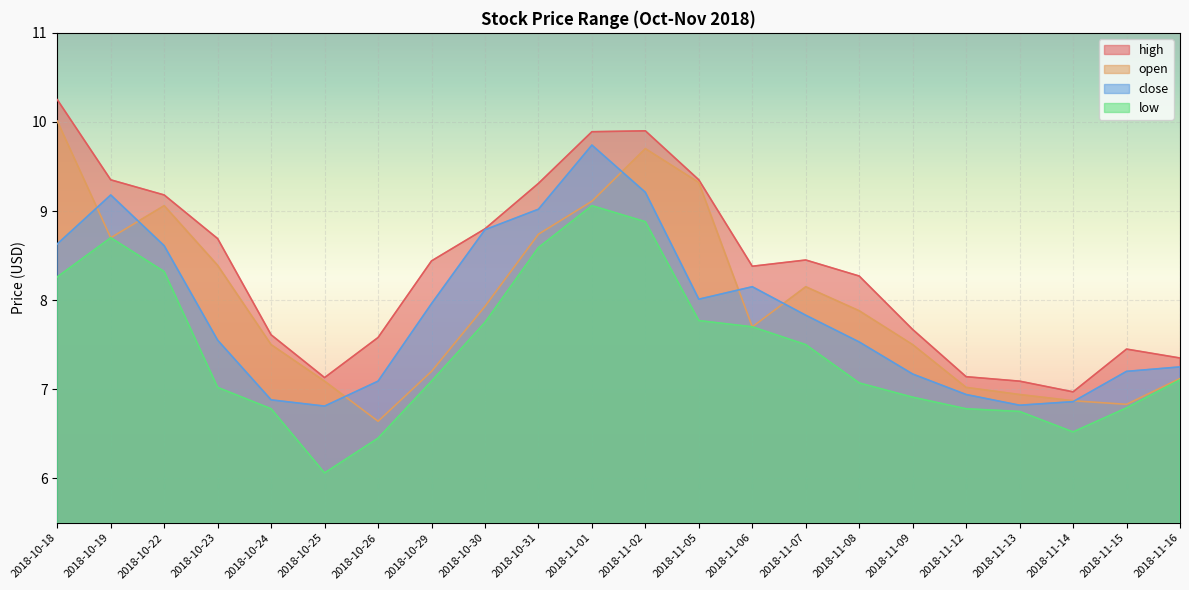

Which series has the largest range (max minus min)?

open